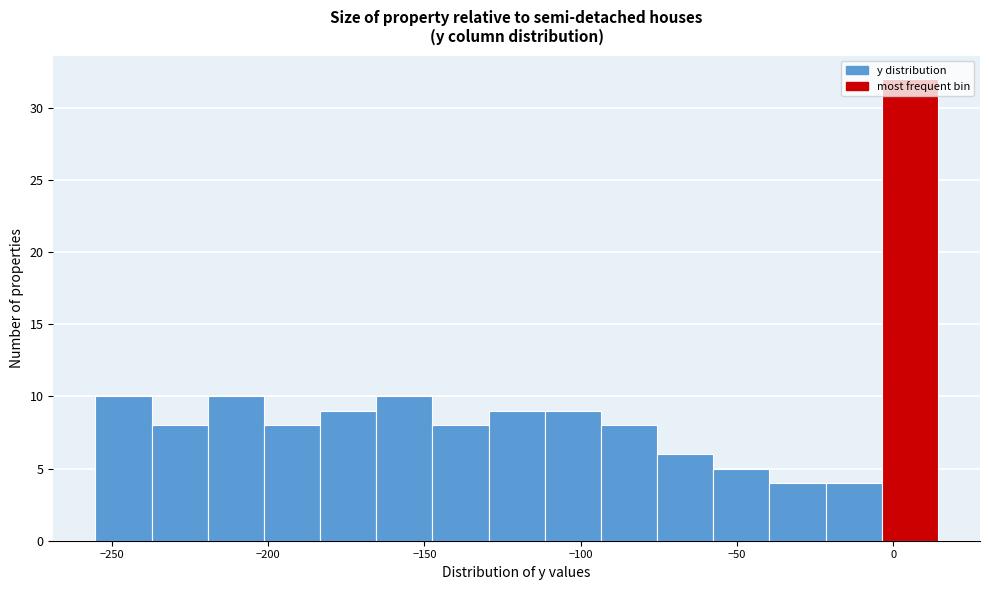

Read against the x-axis, roughly where is the centre of the tallest bar?

5